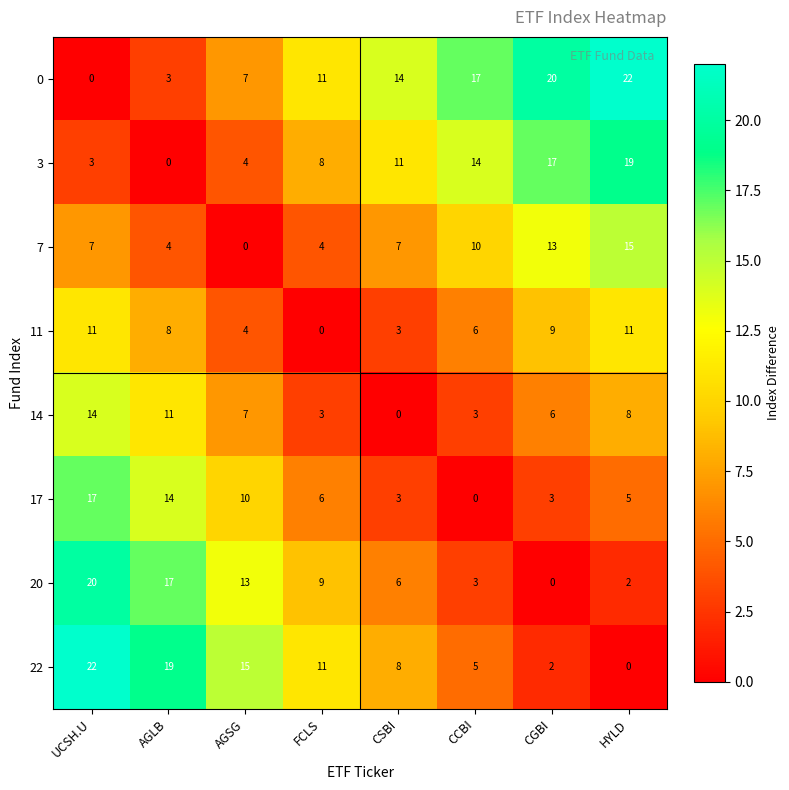

Where does the 20 series first go above 9?

UCSH.U